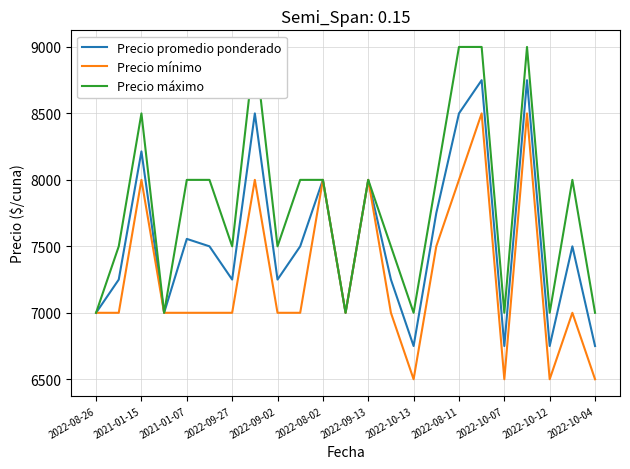

How many values in the Precio mínimo series exceed 7000?

8